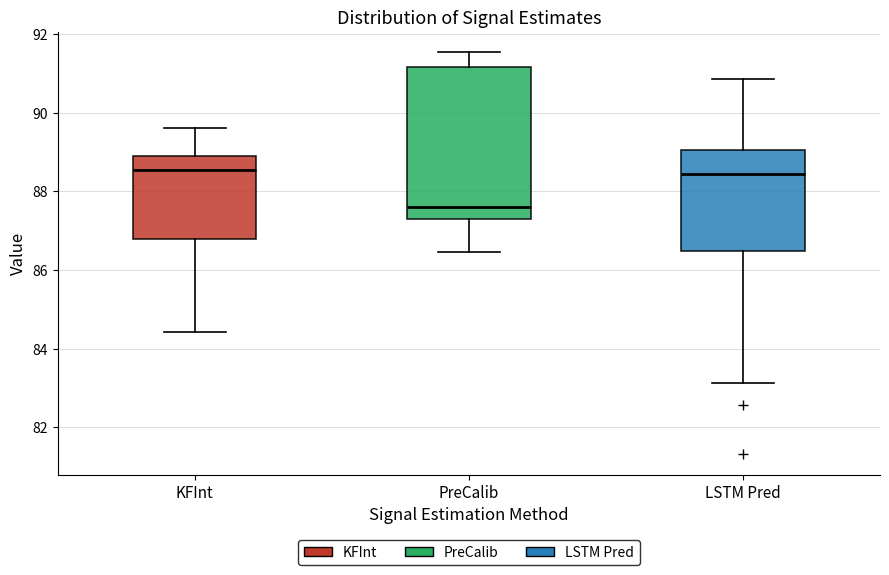

Which box is the tallest, from its lower edge to its upper edge?

PreCalib